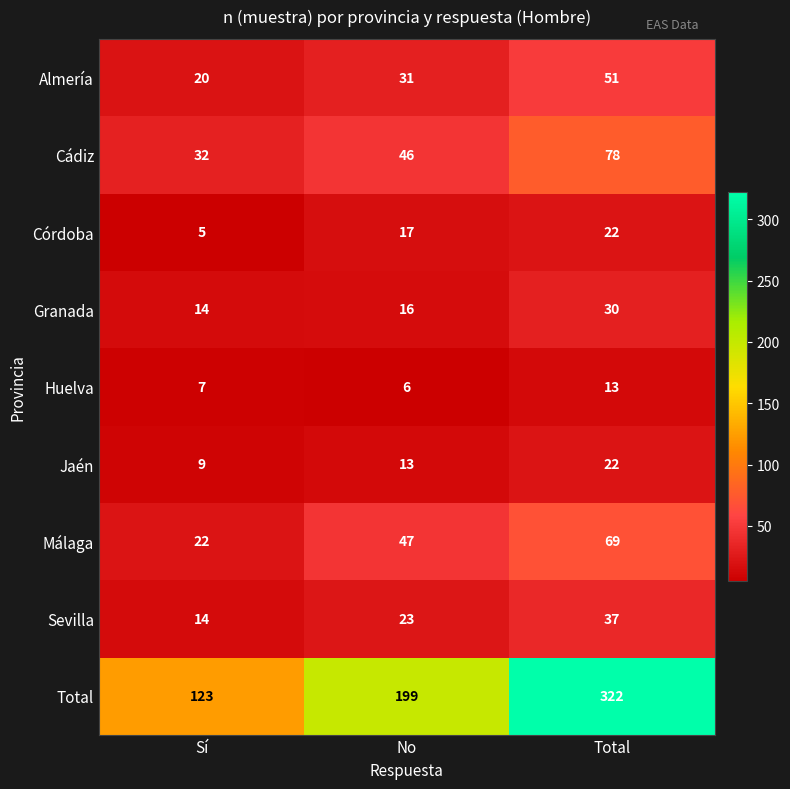

Count the number of categories in the chart.

3